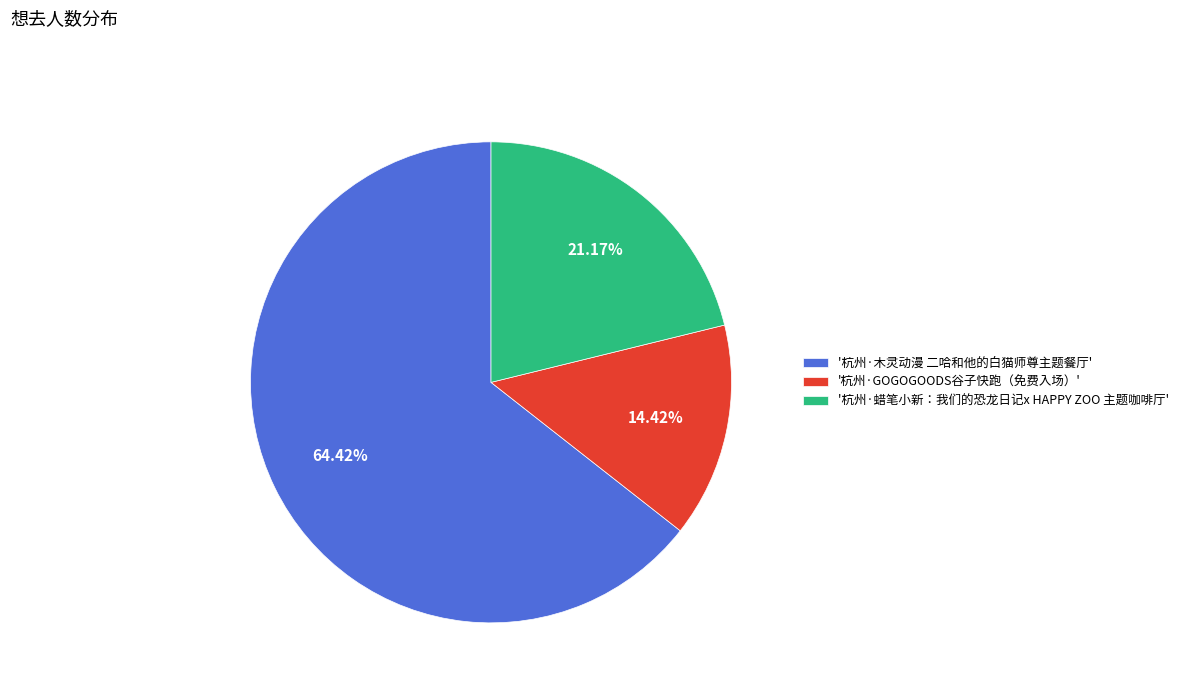

What is the largest slice in the pie chart?

'杭州·木灵动漫 二哈和他的白猫师尊主题餐厅'